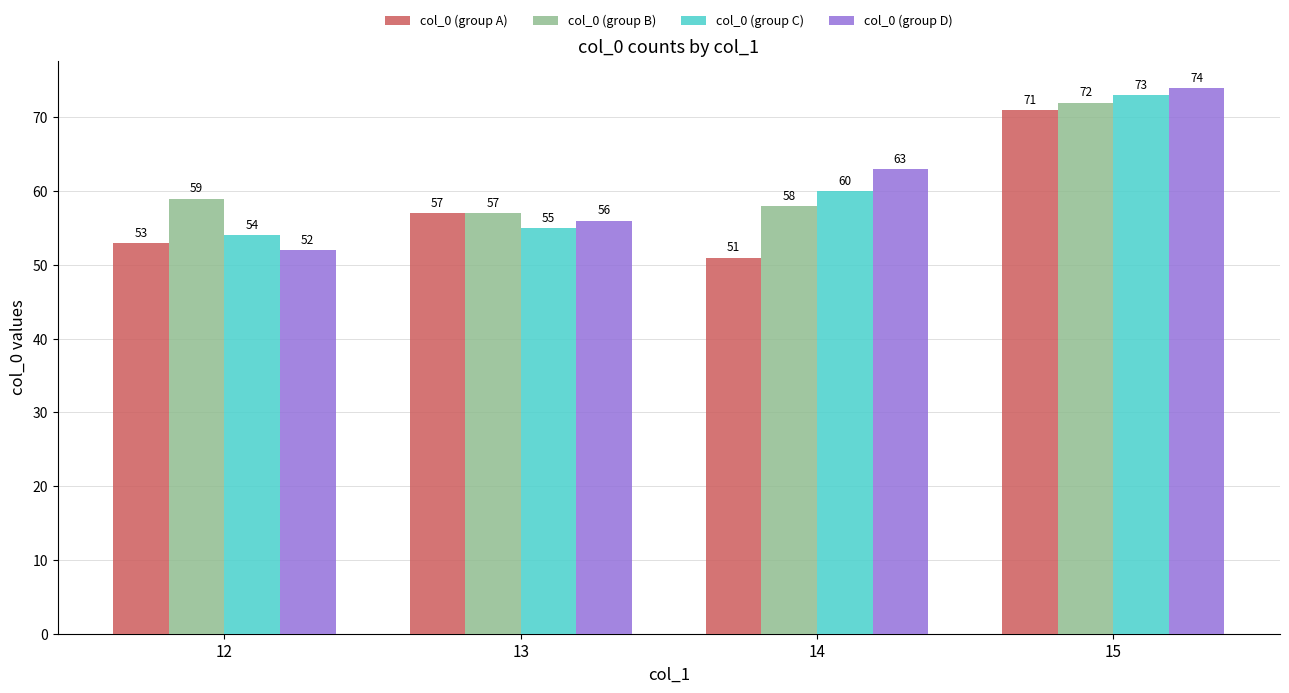

What is the greatest value displayed?

74